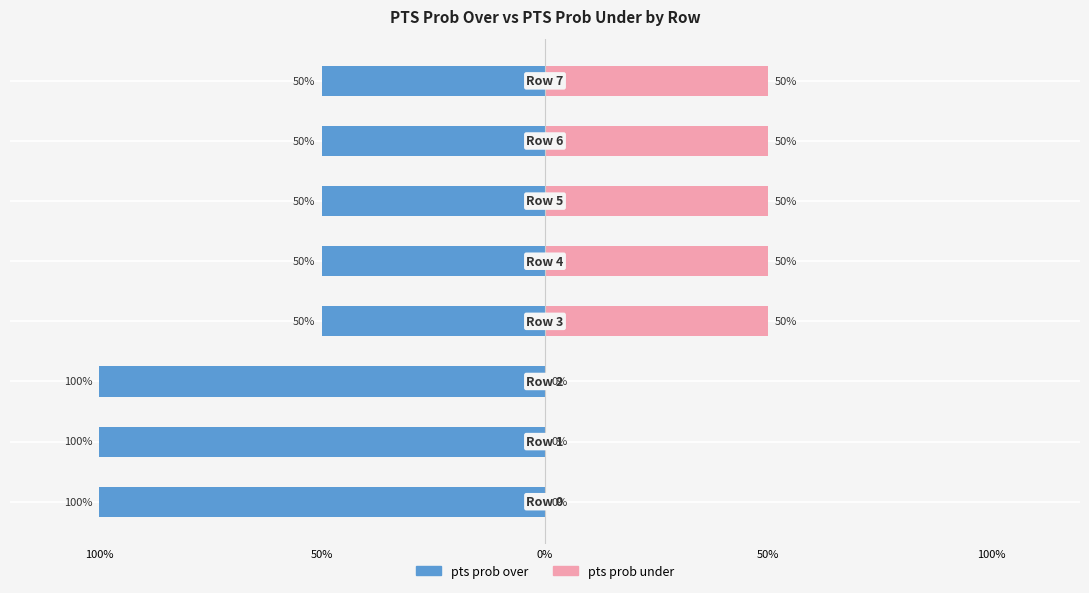

Which series changed the most between 6 and 7?

pts prob over